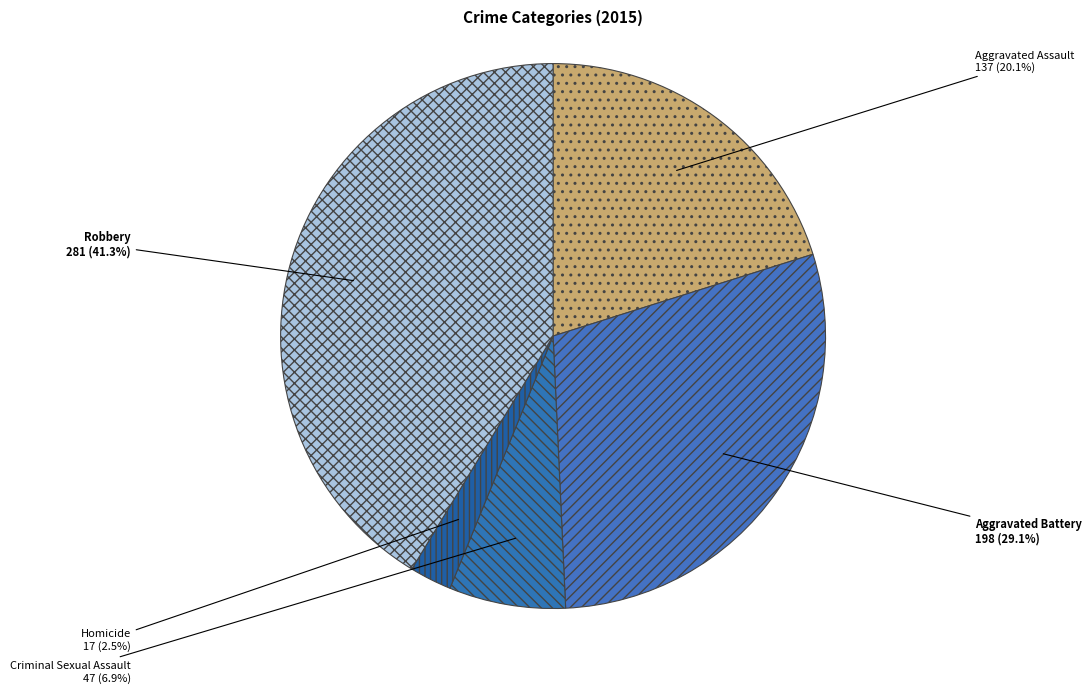

Which has a higher value, Robbery or Aggravated Assault?

Robbery